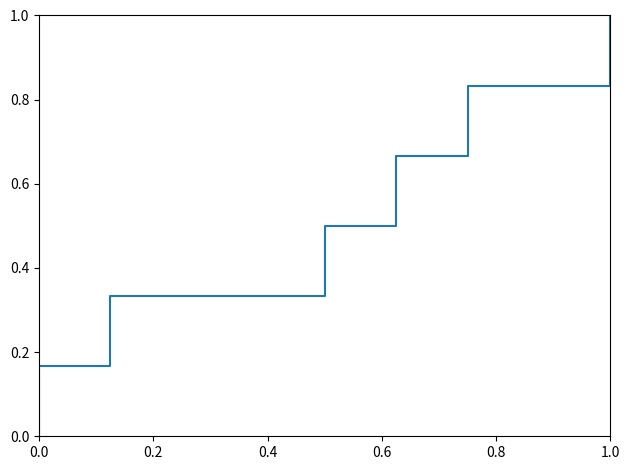

True or false: the data has more than 0 interior local peaks.

False